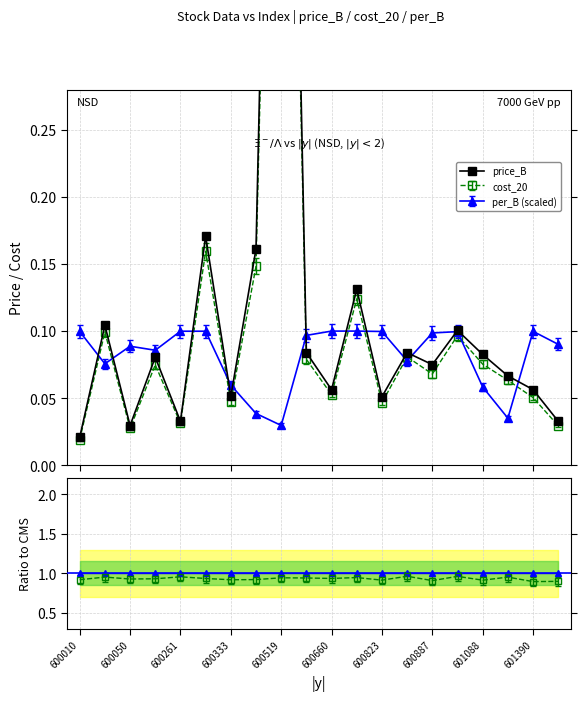

Rank the series at 600660 from highest to lowest value.

per_B, price_B, cost_20